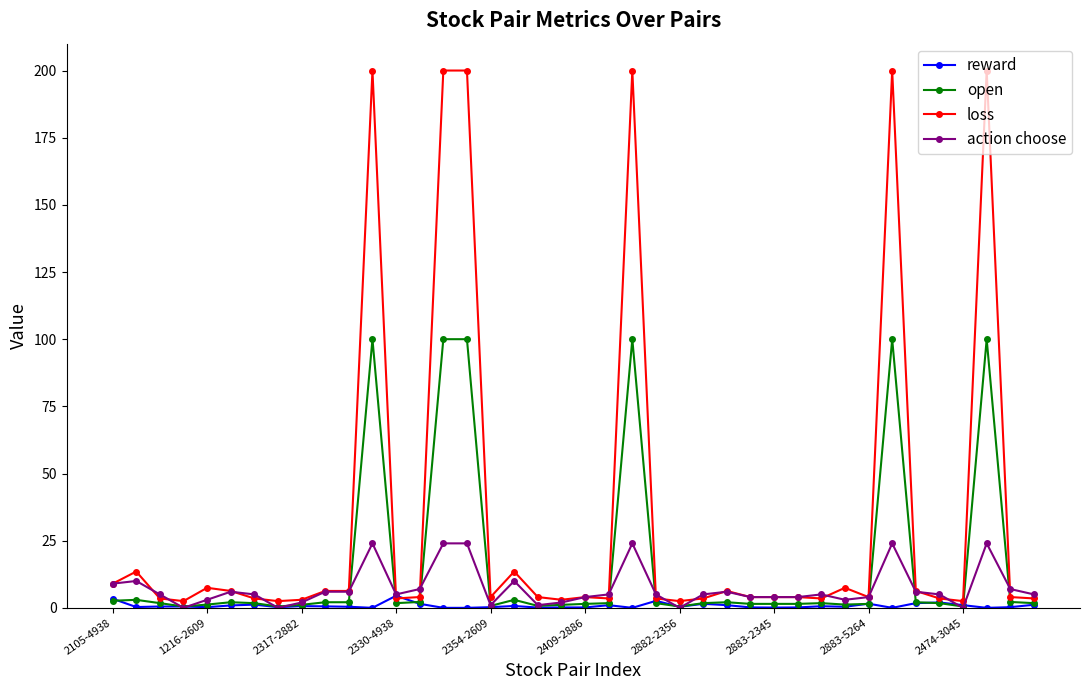

Which series has the widest spread of values?

loss